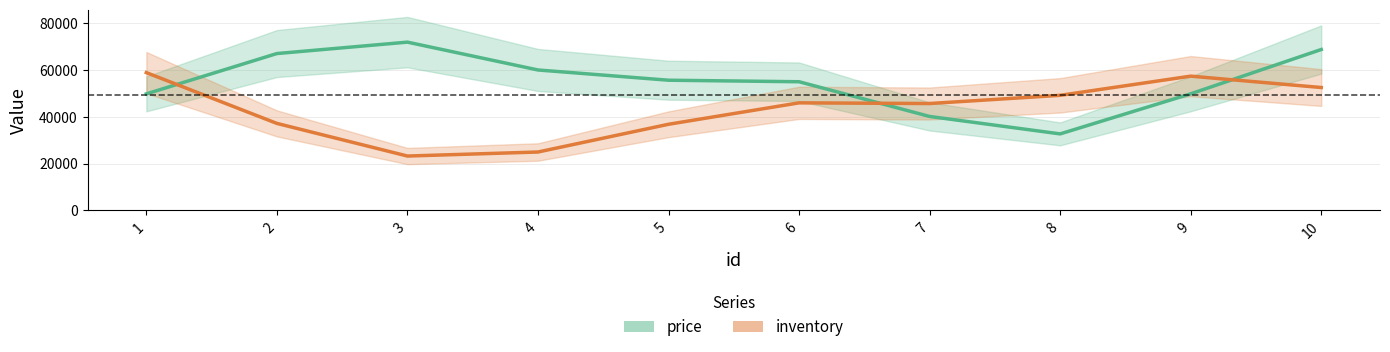

What is the average value of the price series?

55109.0